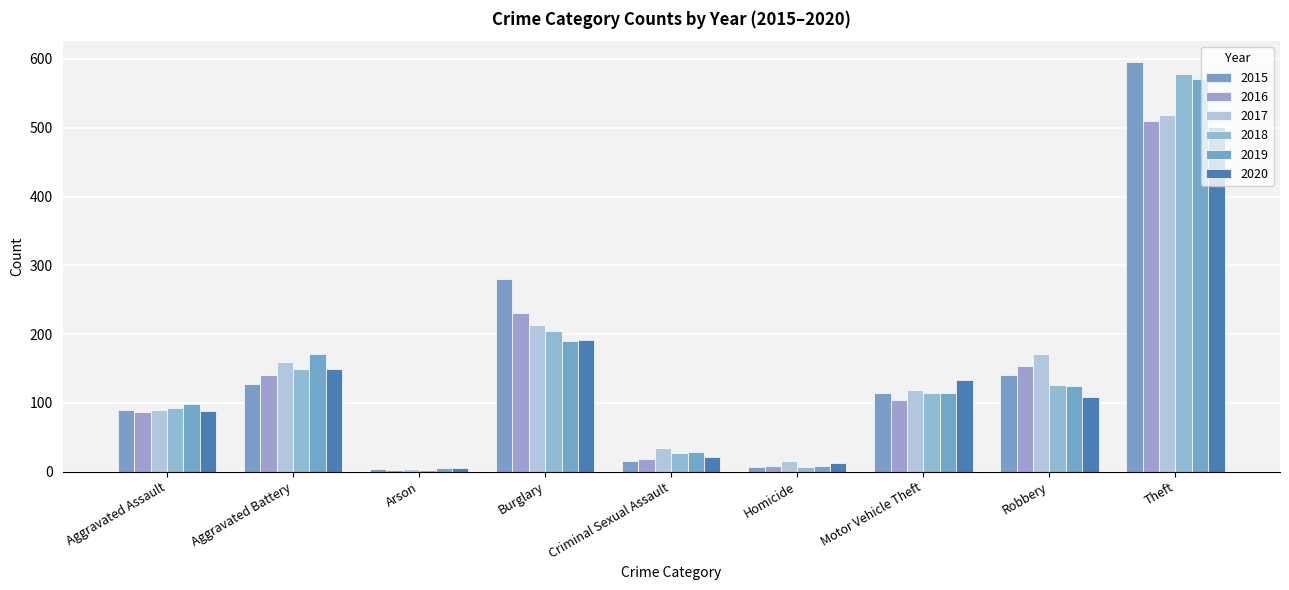

What is the greatest value displayed?

596